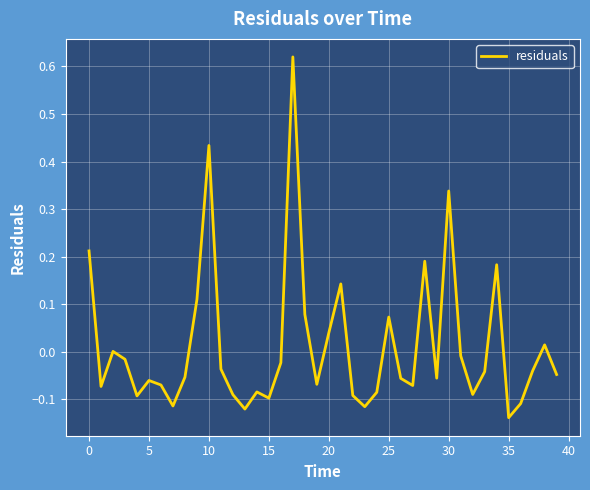

What is the difference between the maximum and minimum values?

0.8